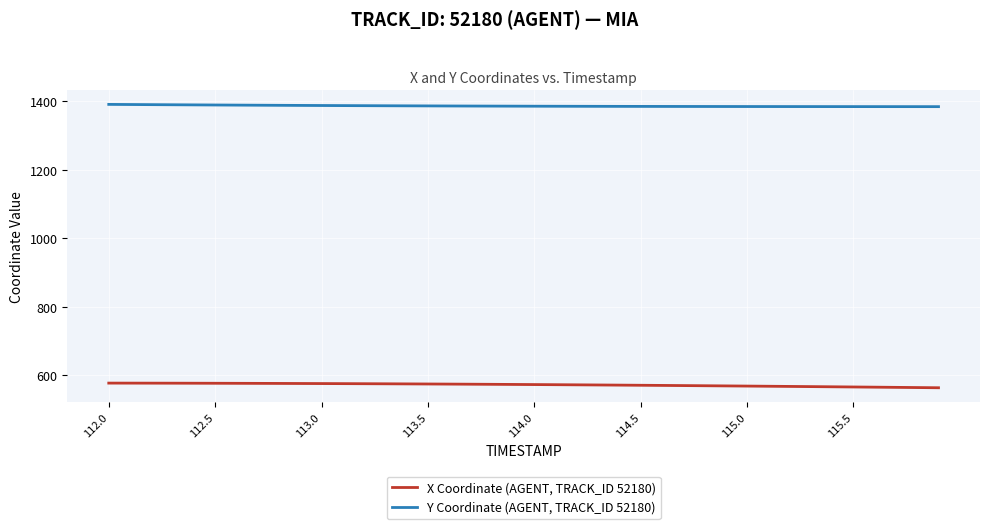

List the series in order of their peak value, highest first.

Y Coordinate (AGENT, TRACK_ID 52180), X Coordinate (AGENT, TRACK_ID 52180)